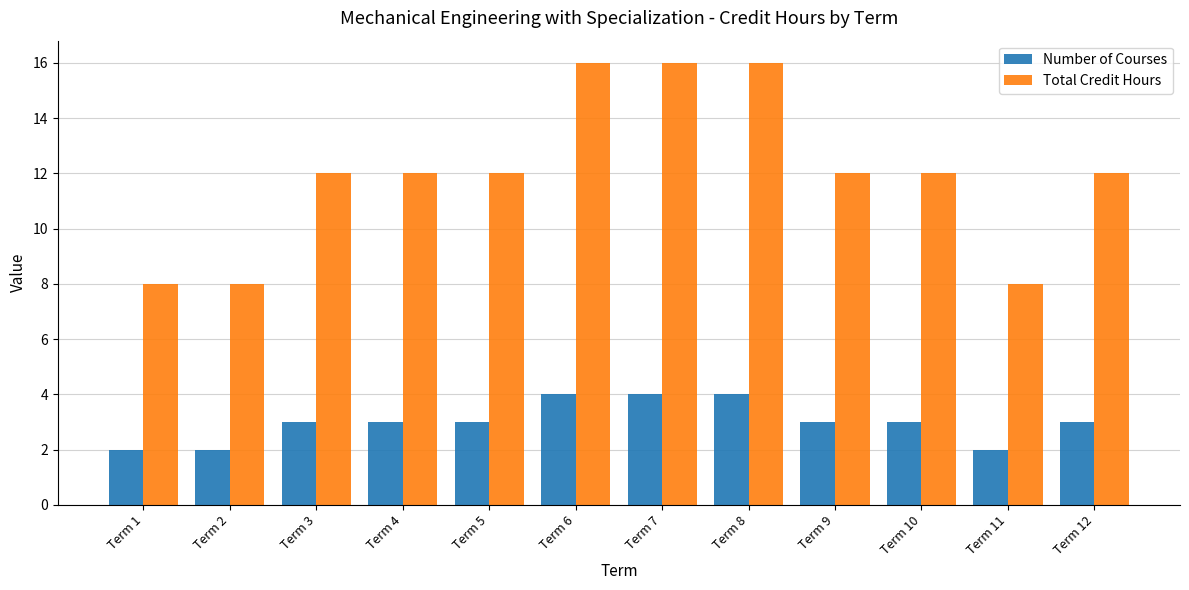

What is the difference between the highest and lowest values at Term 9?

9